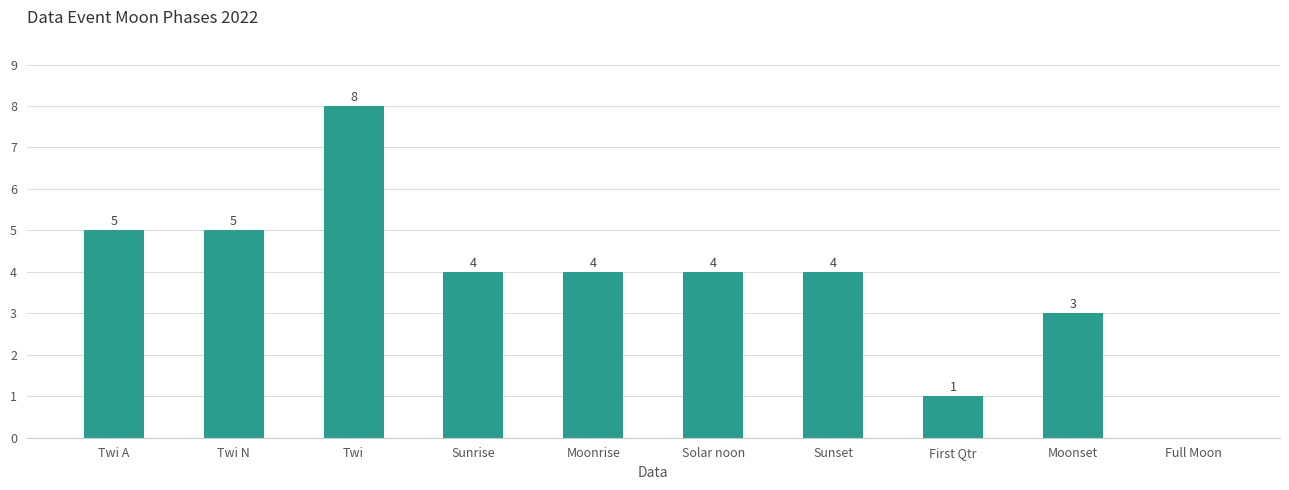

Count the values in the range 3 to 5.

7